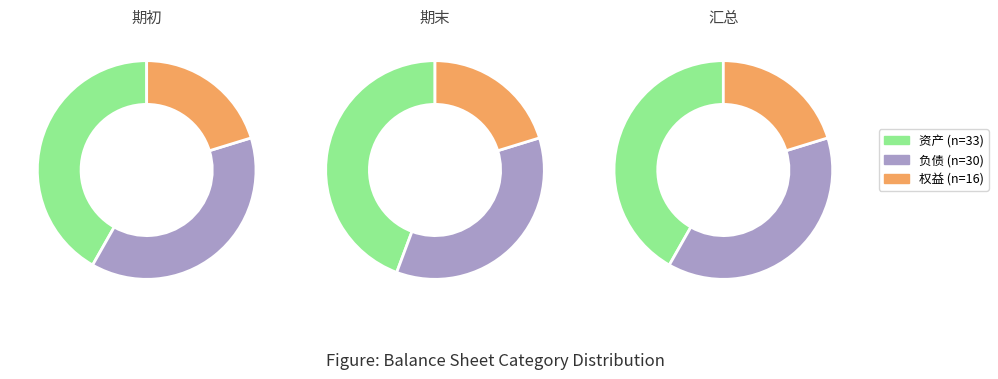

Between 权益 and 负债, which is larger?

负债